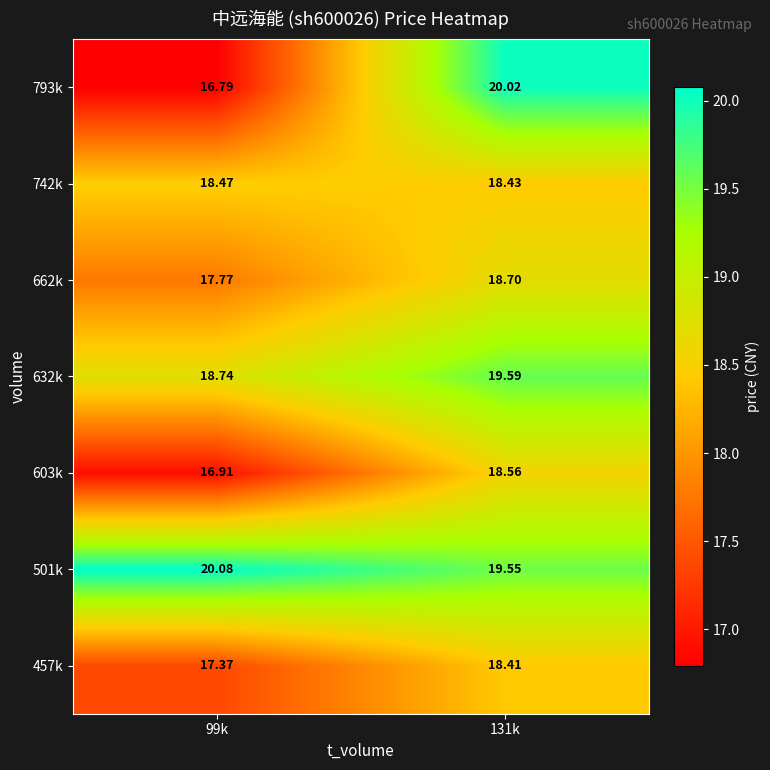

What is the spread (max minus min) of values at 131k?

1.6